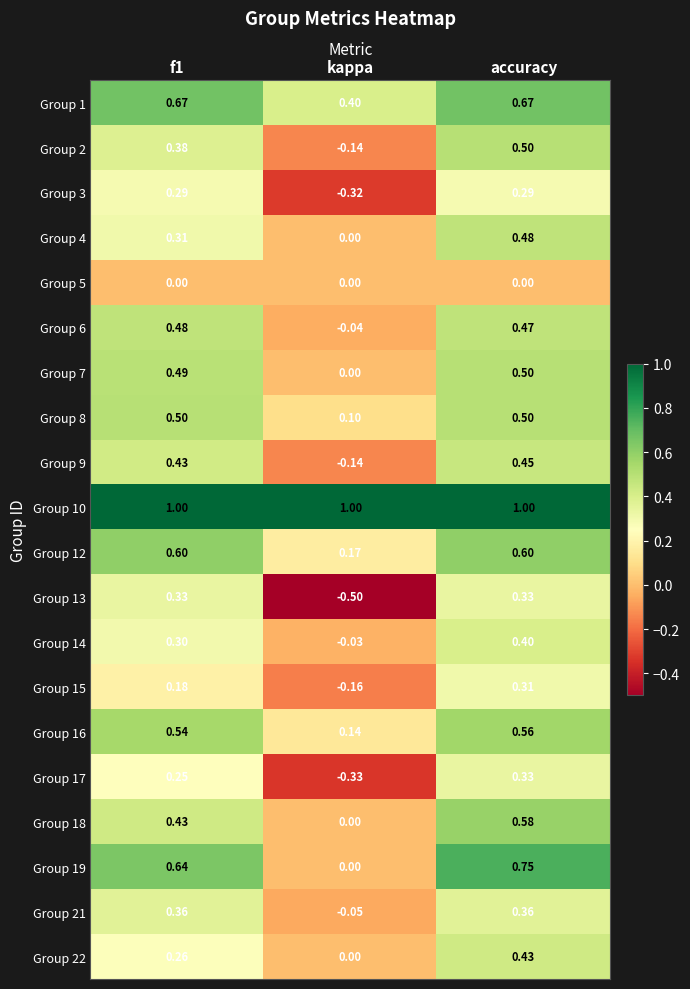

Where is Group 12 nearest to the value 0?

kappa